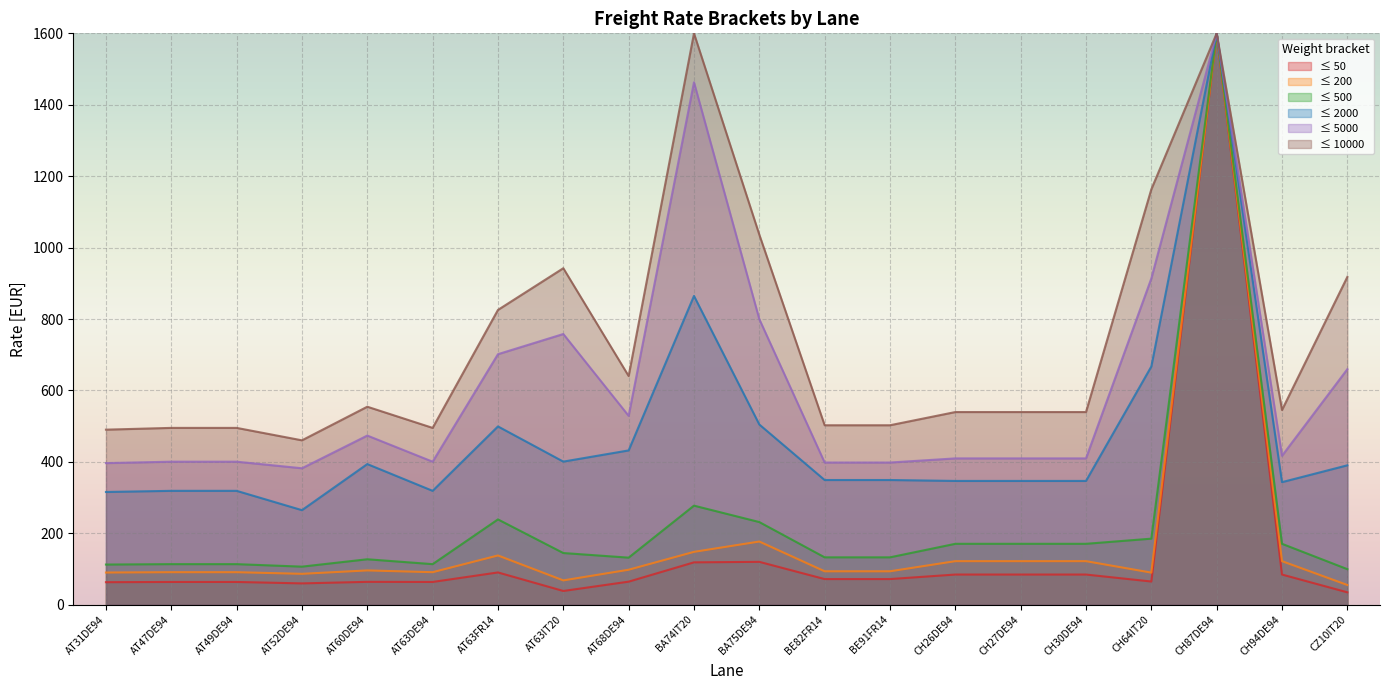

Is the value of ≤ 10000 at CH87DE94 greater than the value of ≤ 50 at CH30DE94?

Yes